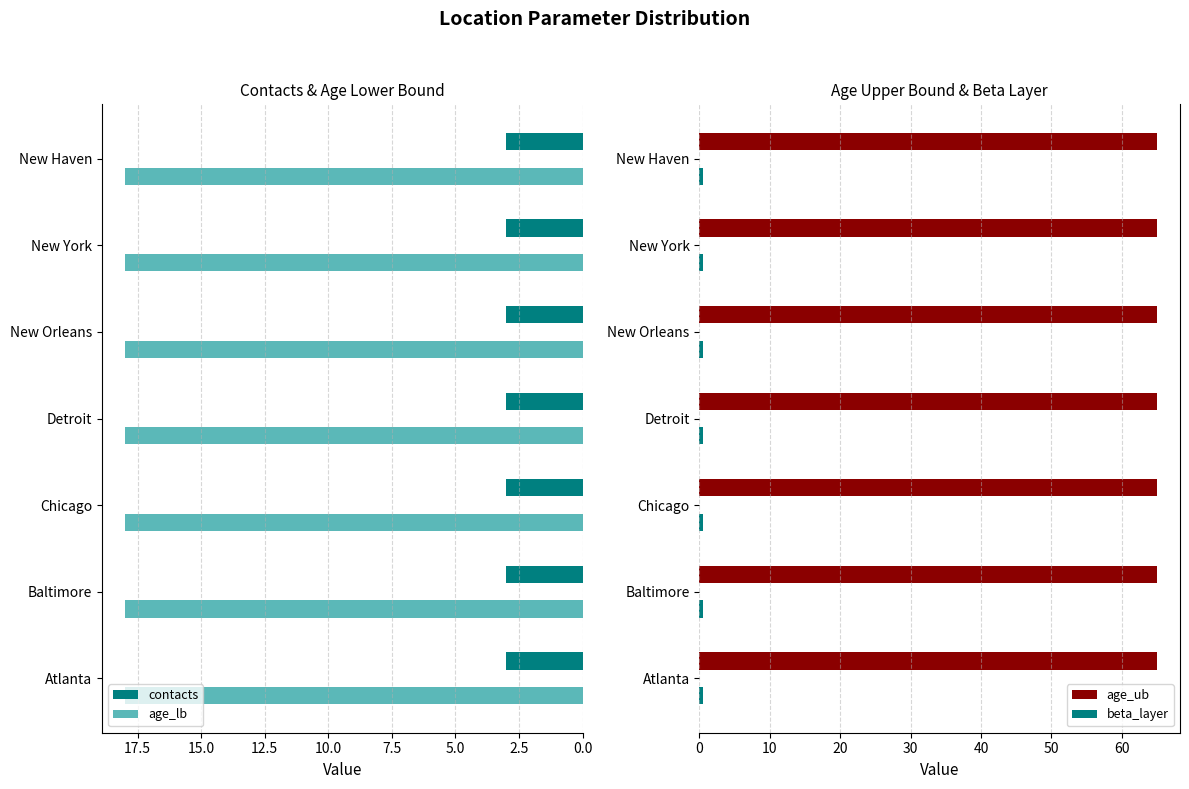

What is the difference between the highest and lowest values at New Orleans?

64.5